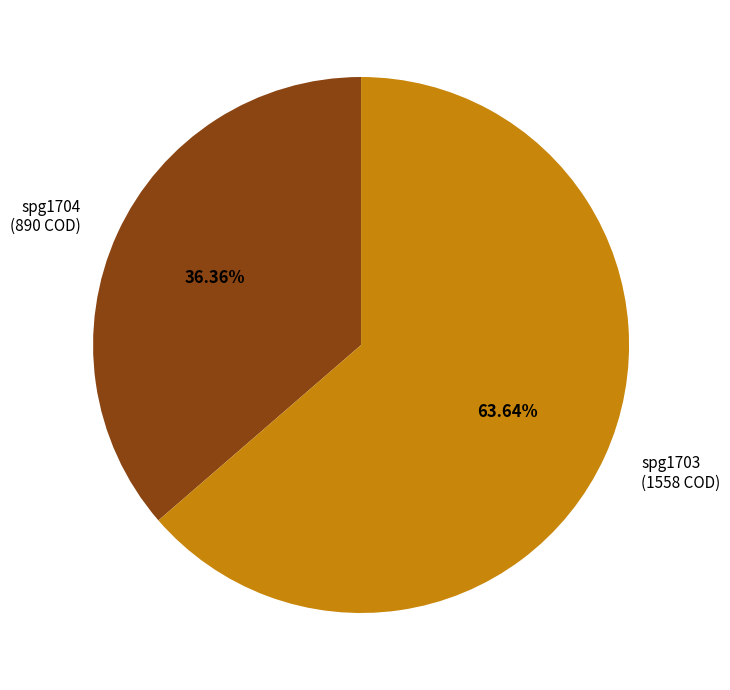

Between spg1704 and spg1703, which is larger?

spg1703